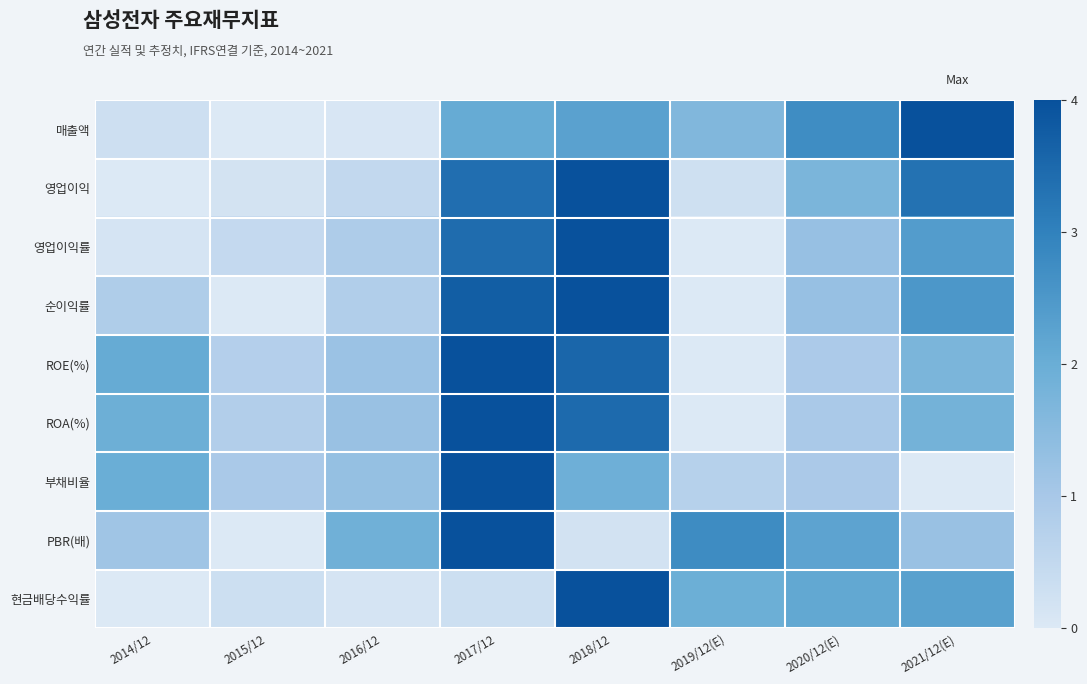

Reading left to right, what are all the values shown in this chart?

매출액: 2014/12=0.1	2015/12=0.0	2016/12=0.0	2017/12=0.5	2018/12=0.6	2019/12(E)=0.4	2020/12(E)=0.7	2021/12(E)=1.0
영업이익: 2014/12=0.0	2015/12=0.0	2016/12=0.1	2017/12=0.8	2018/12=1.0	2019/12(E)=0.1	2020/12(E)=0.4	2021/12(E)=0.8
영업이익률: 2014/12=0.0	2015/12=0.1	2016/12=0.2	2017/12=0.9	2018/12=1.0	2019/12(E)=0.0	2020/12(E)=0.3	2021/12(E)=0.6
순이익률: 2014/12=0.2	2015/12=0.0	2016/12=0.2	2017/12=0.9	2018/12=1.0	2019/12(E)=0.0	2020/12(E)=0.3	2021/12(E)=0.6
ROE(%): 2014/12=0.5	2015/12=0.2	2016/12=0.3	2017/12=1.0	2018/12=0.9	2019/12(E)=0.0	2020/12(E)=0.2	2021/12(E)=0.4
ROA(%): 2014/12=0.5	2015/12=0.2	2016/12=0.3	2017/12=1.0	2018/12=0.9	2019/12(E)=0.0	2020/12(E)=0.2	2021/12(E)=0.5
부채비율: 2014/12=0.5	2015/12=0.2	2016/12=0.3	2017/12=1.0	2018/12=0.5	2019/12(E)=0.2	2020/12(E)=0.2	2021/12(E)=0.0
PBR(배): 2014/12=0.3	2015/12=0.0	2016/12=0.5	2017/12=1.0	2018/12=0.0	2019/12(E)=0.7	2020/12(E)=0.6	2021/12(E)=0.3
현금배당수익률: 2014/12=0.0	2015/12=0.1	2016/12=0.0	2017/12=0.1	2018/12=1.0	2019/12(E)=0.5	2020/12(E)=0.5	2021/12(E)=0.6